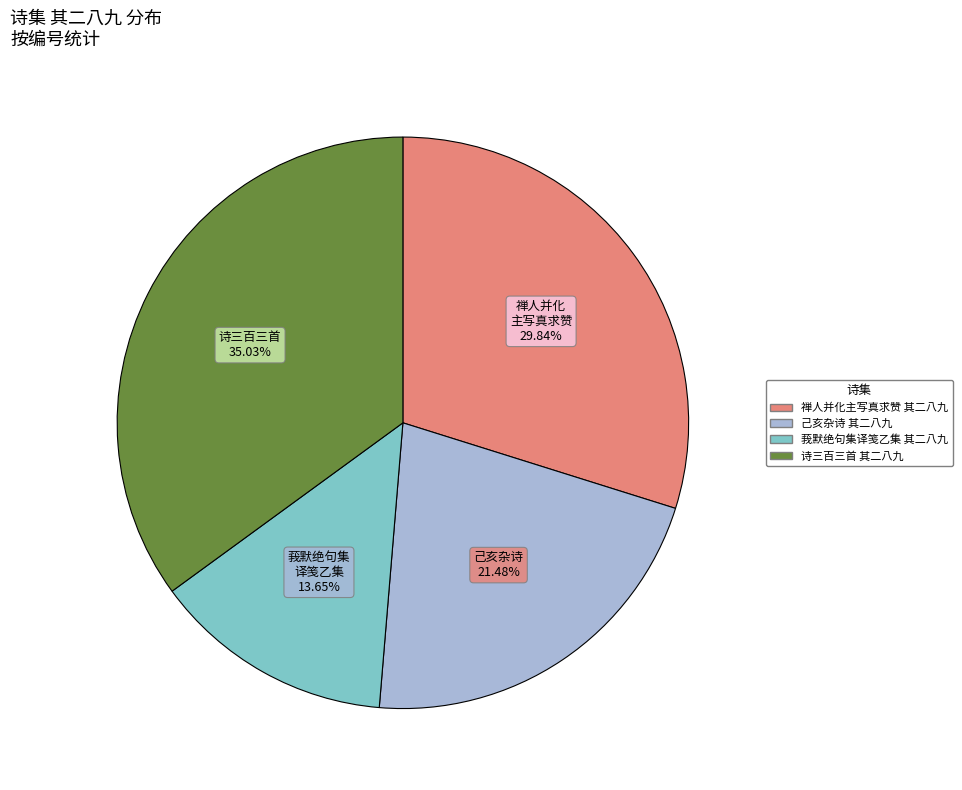

What percentage do 莪默绝句集译笺乙集 其二八九 and 己亥杂诗 其二八九 together represent?

35.1%